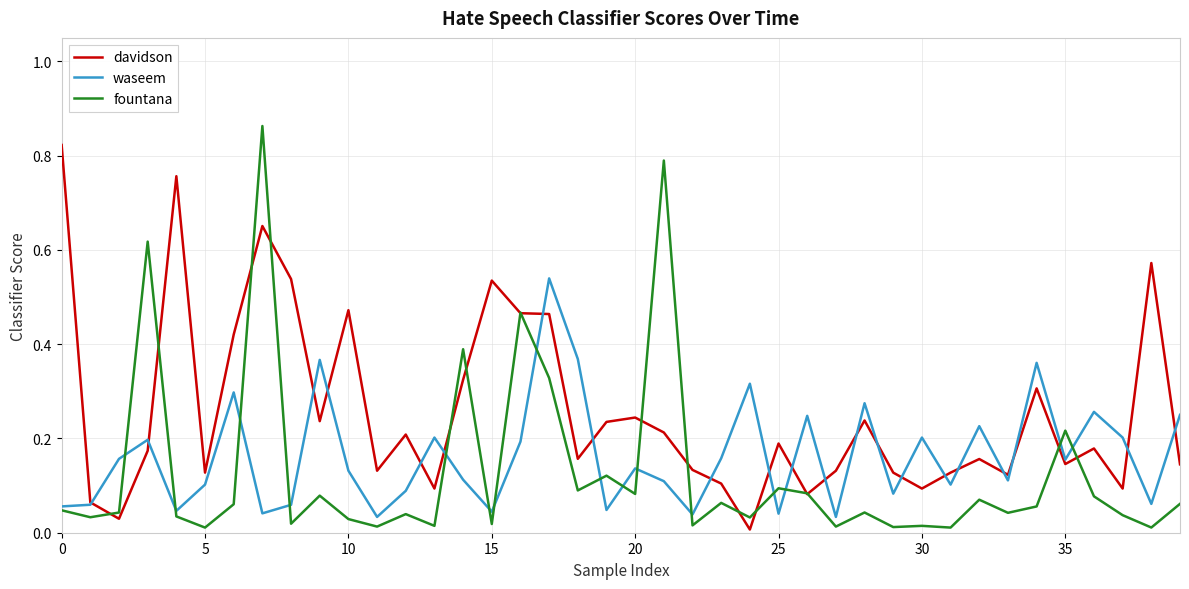

Which series has the largest range (max minus min)?

fountana